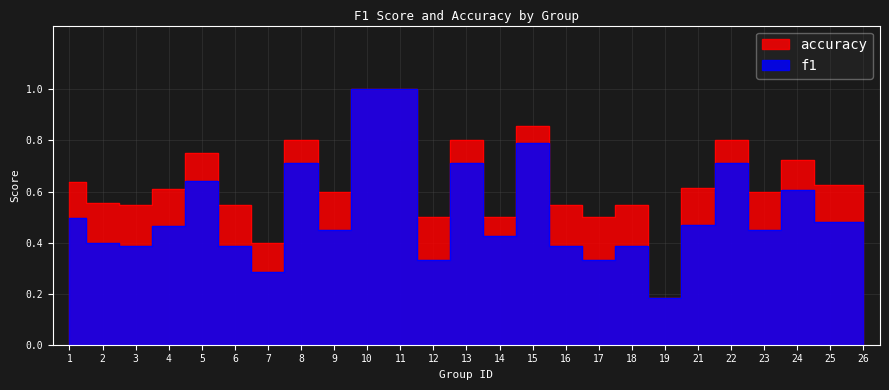

What is the value of the f1 point at the 3rd from the left?

0.4